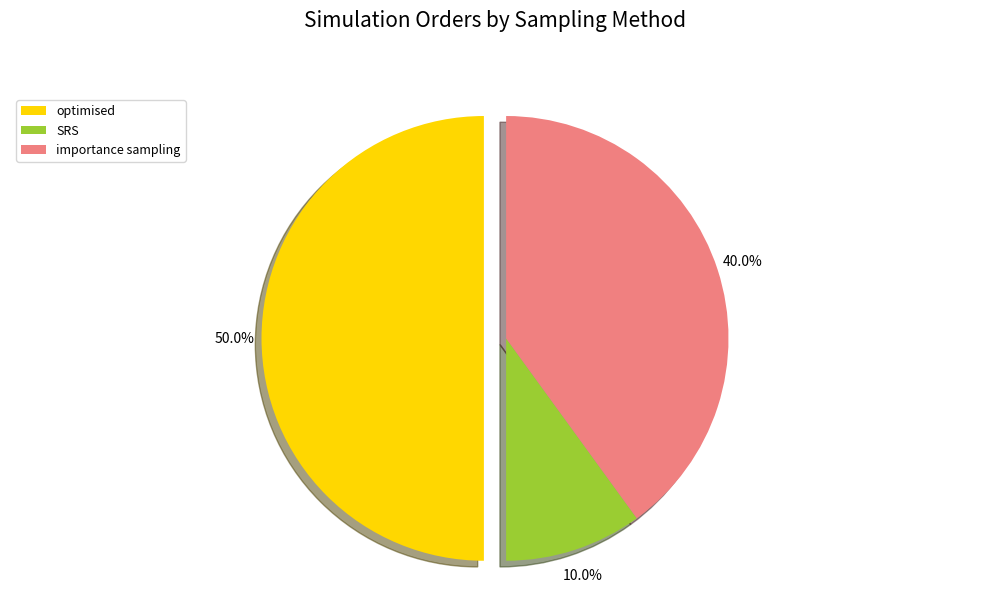

Between importance sampling and SRS, which is larger?

importance sampling